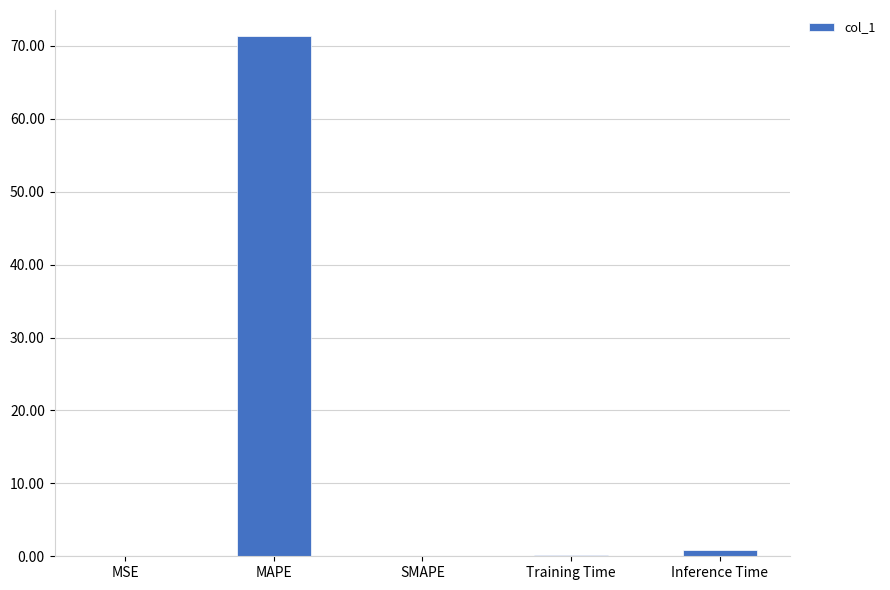

What is the change in value from MAPE to SMAPE?

-71.4